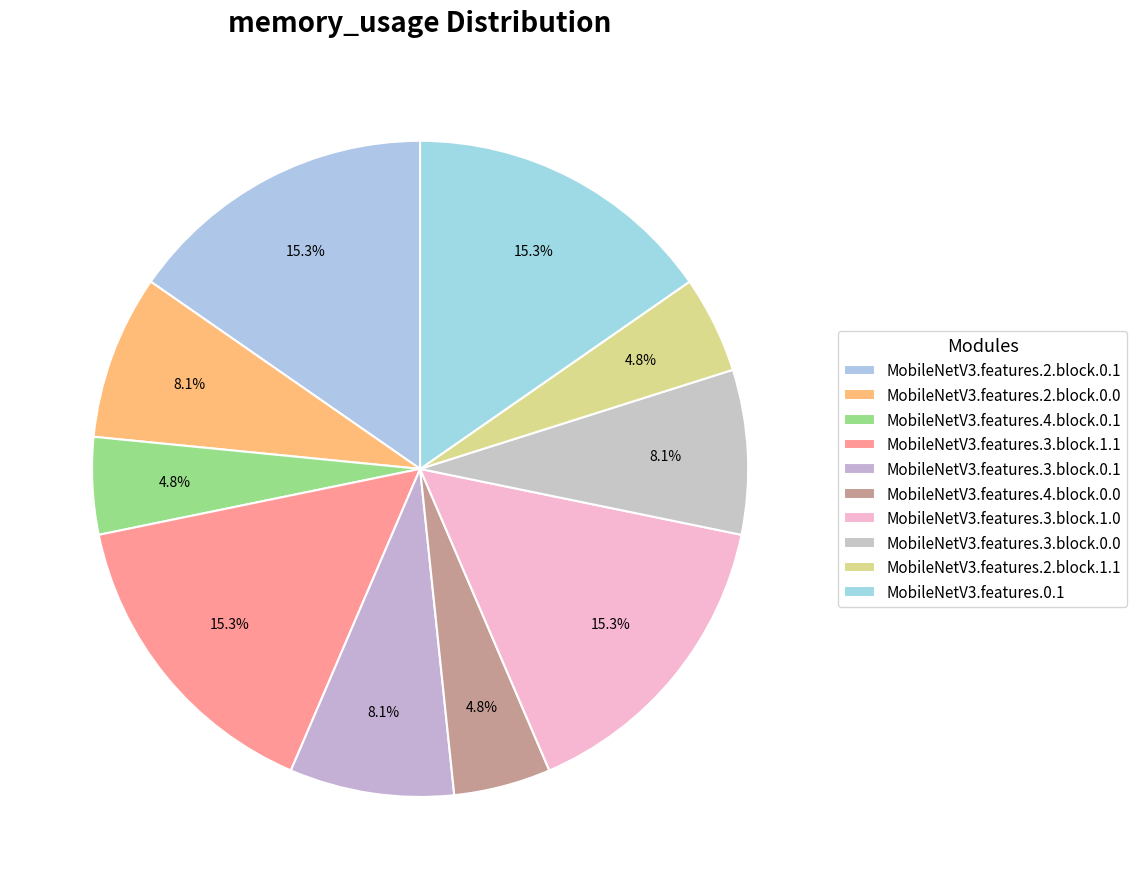

How many slices are in this pie chart?

10